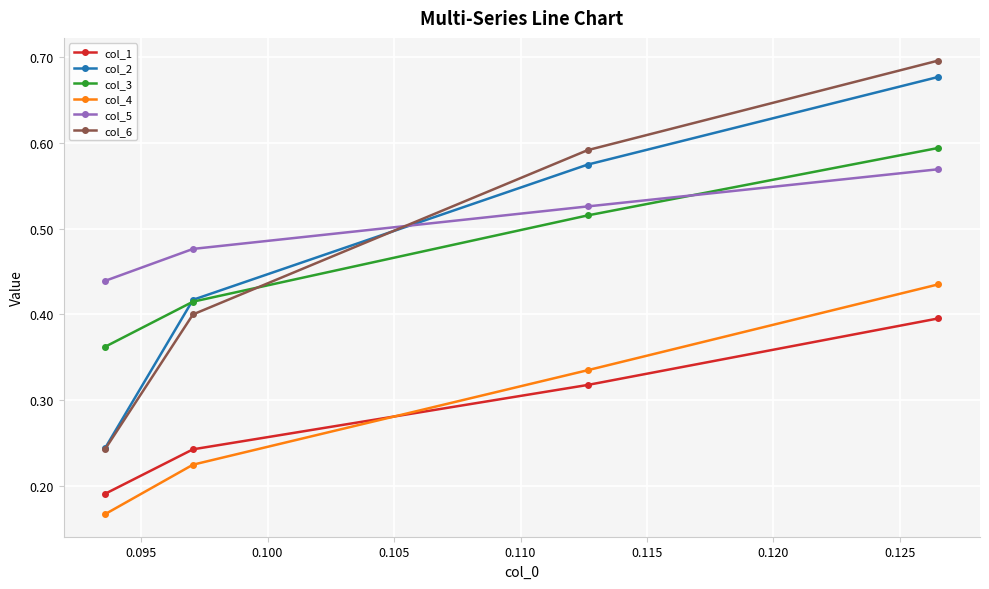

How many col_5 values are between 0 and 1?

4